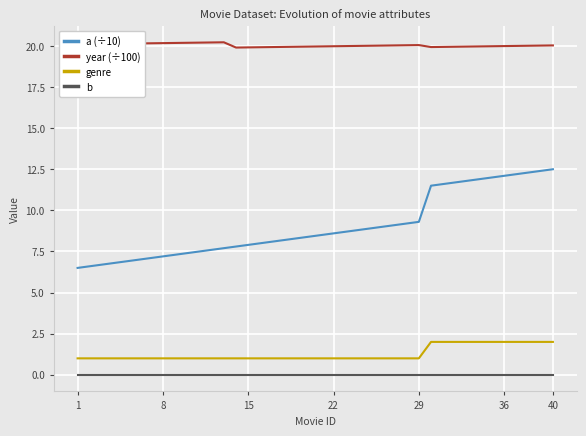

Count the number of categories in the chart.

40